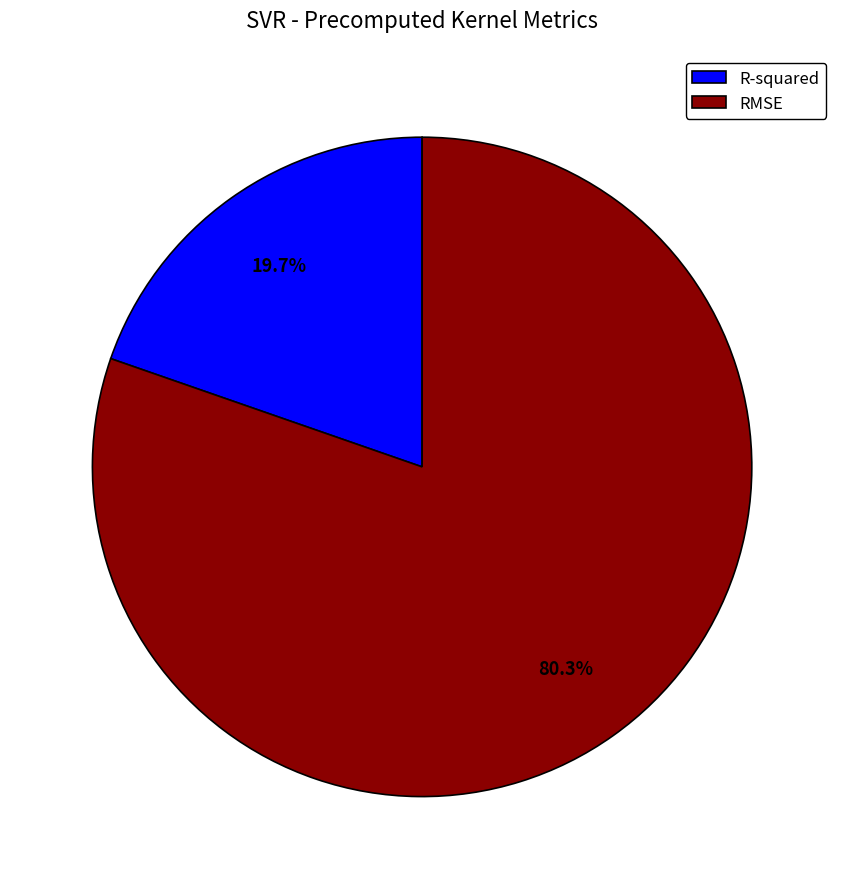

Count the number of slices in the pie.

2